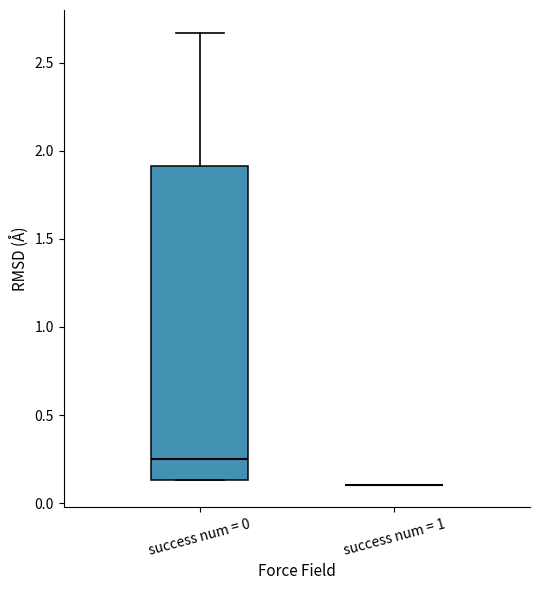

Reading left to right, transcribe this box plot: for each box, give where its median line is, the range the box spans, and where its two whiskers end, as read against the y-axis. The values are not printed on the chart, so give them approximately, as read against the axis.

success num = 0: median 0.25, box 0.15 to 1.90, whiskers 0.15 to 2.65
success num = 1: box collapsed to a line at 0.10, whiskers 0.10 to 0.10